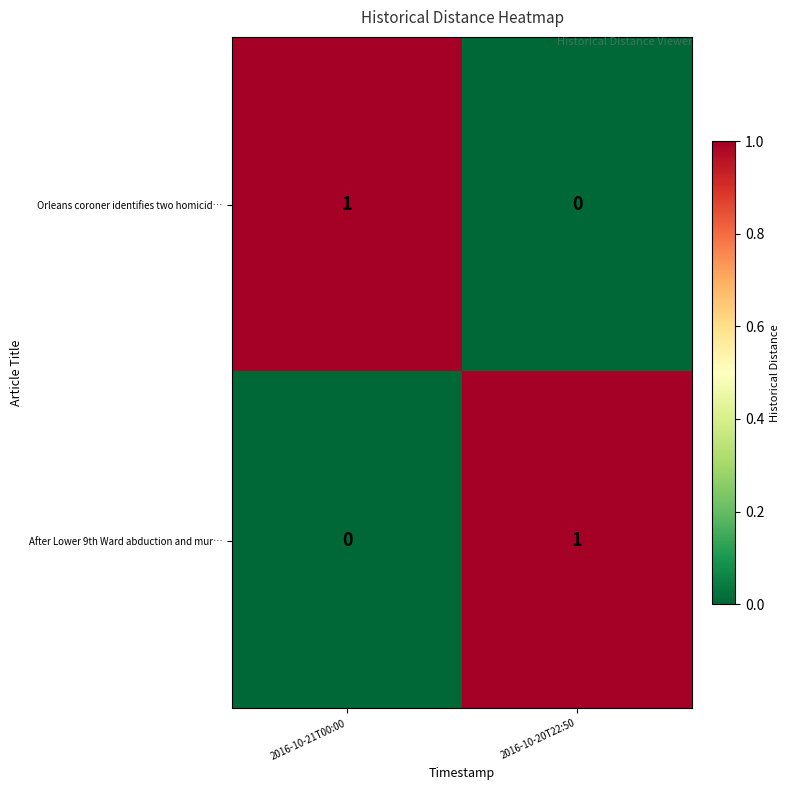

Is the value of After Lower 9th Ward abduction and mur… at 2016-10-21T00:00 greater than the value of Orleans coroner identifies two homicid… at 2016-10-21T00:00?

No